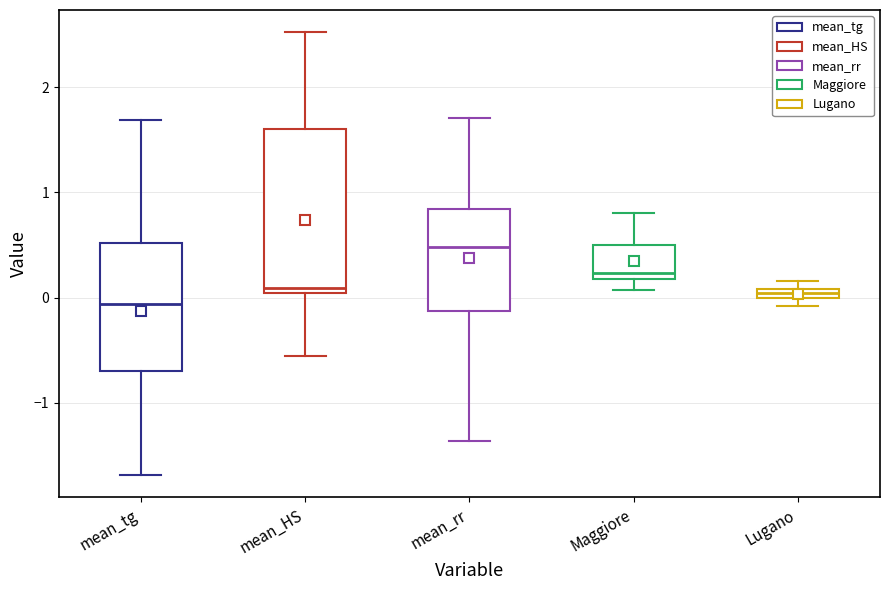

Where does the upper whisker of the box for mean_HS end on the y-axis? The values are not printed on the chart, so give them approximately, as read against the axis.

2.5